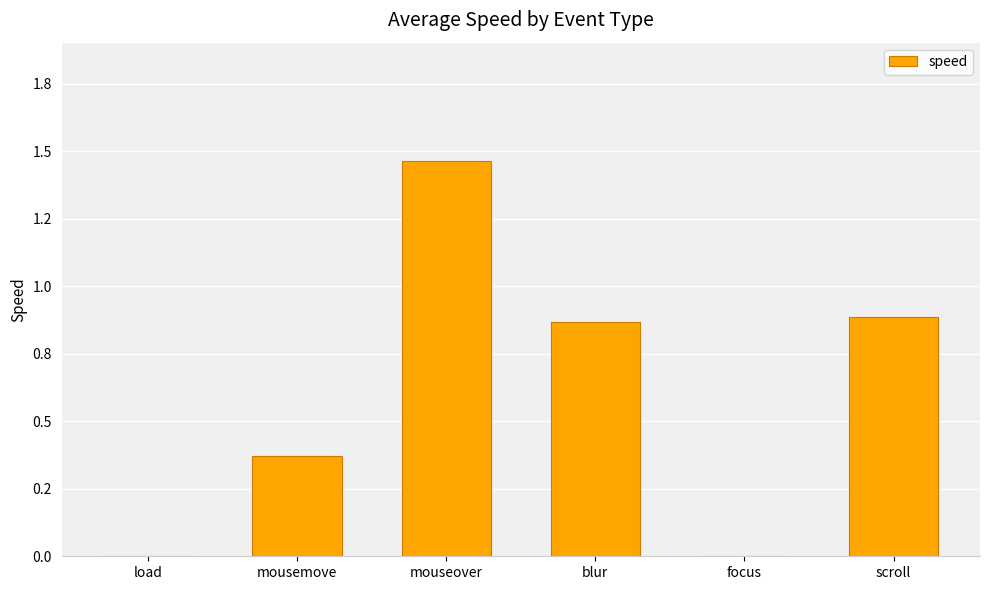

Rank the categories by value from highest to lowest.

mouseover, scroll, blur, mousemove, load, focus